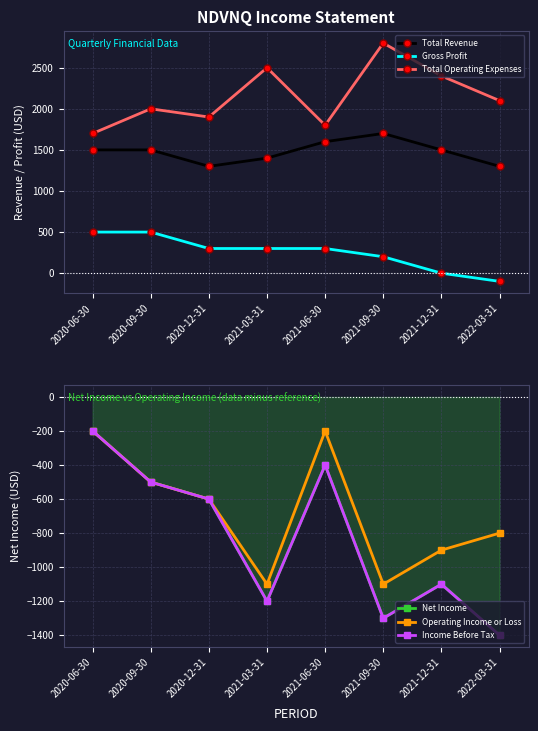

Is this an area chart (filled region under the line)?

No